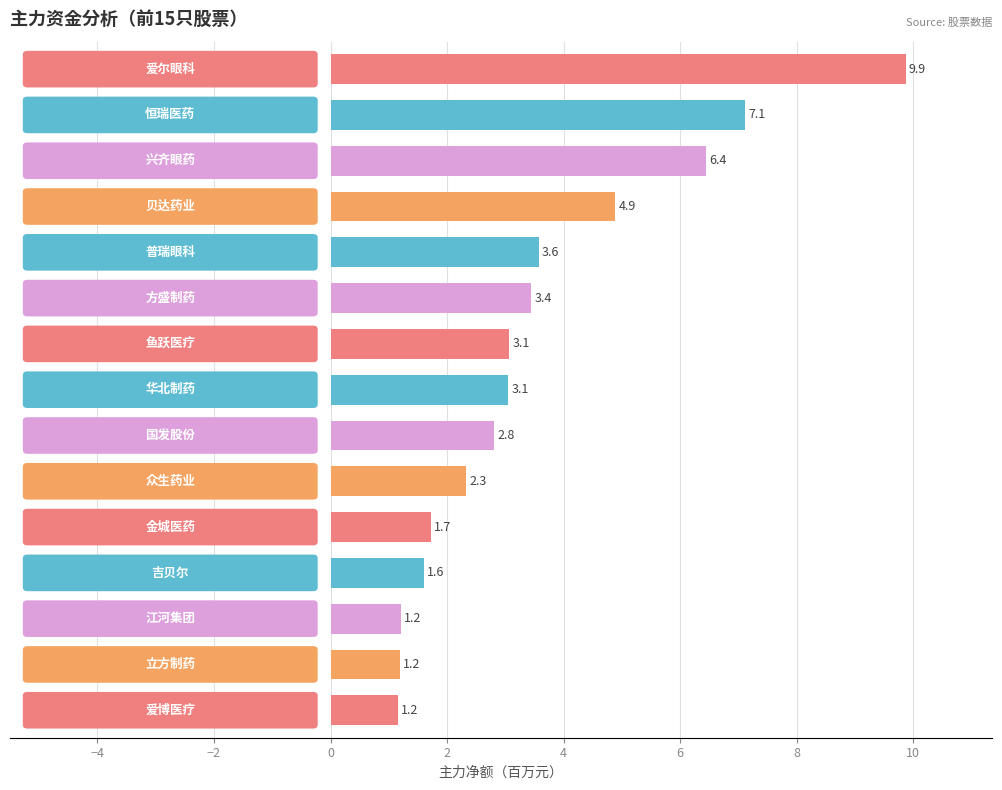

What is the maximum value shown in the chart?

9.9